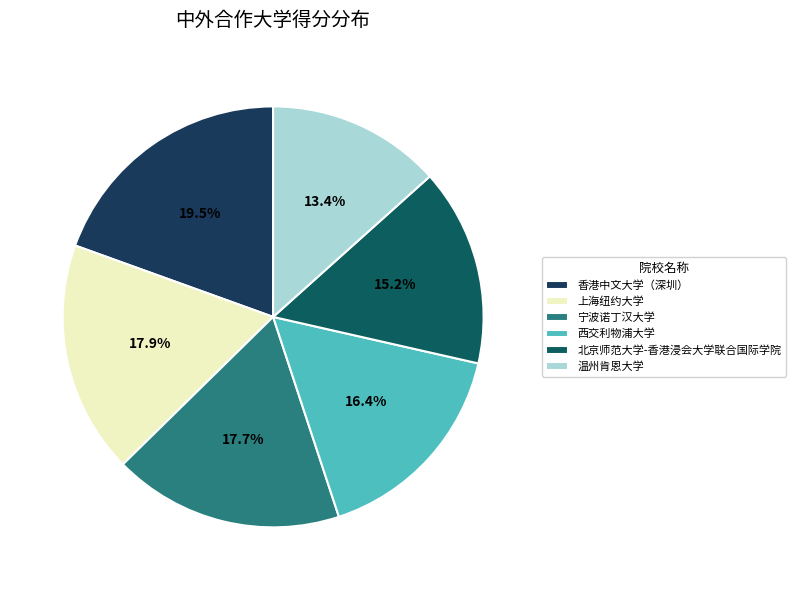

Is 香港中文大学（深圳） the majority of the pie?

No